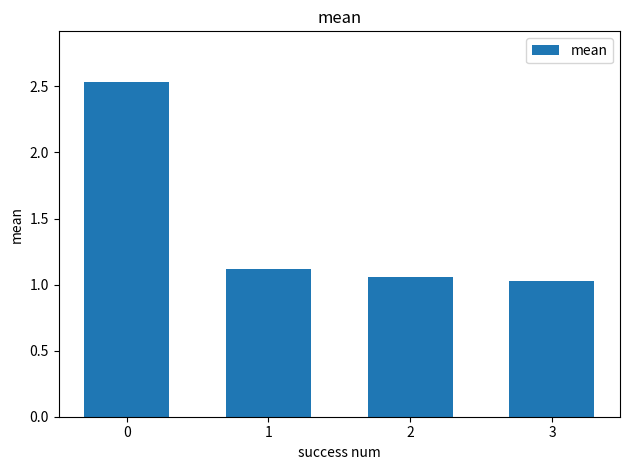

The value at 0 is 1.3. True or false?

False